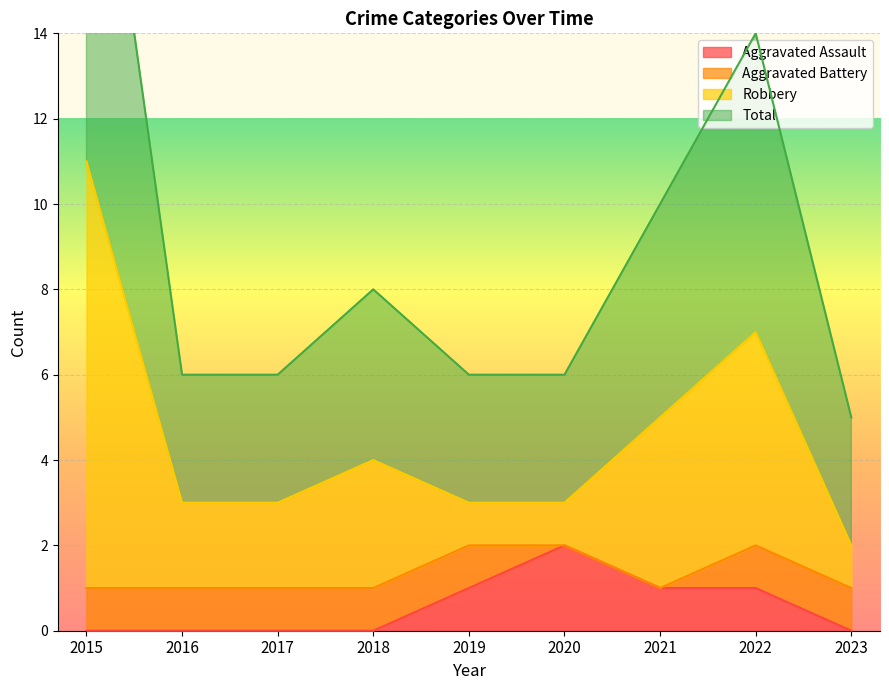

Is it true that Aggravated Assault equals 1 at 2020?

False